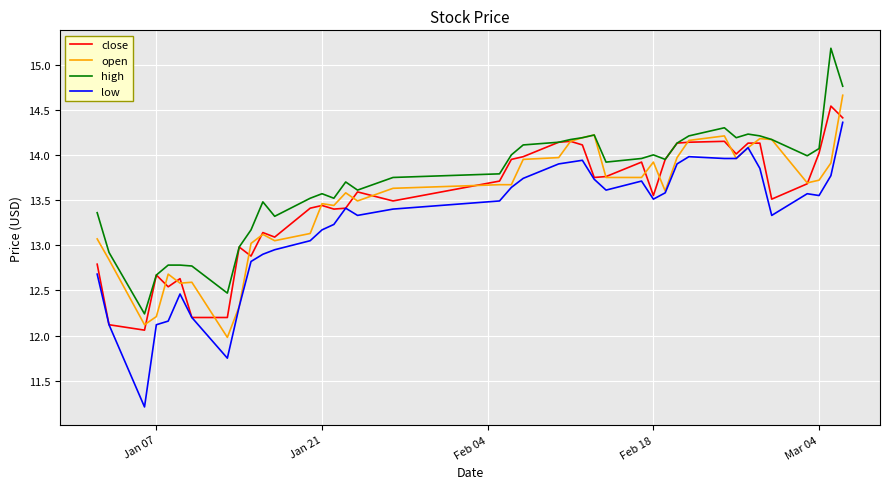

Which series has the largest range (max minus min)?

low